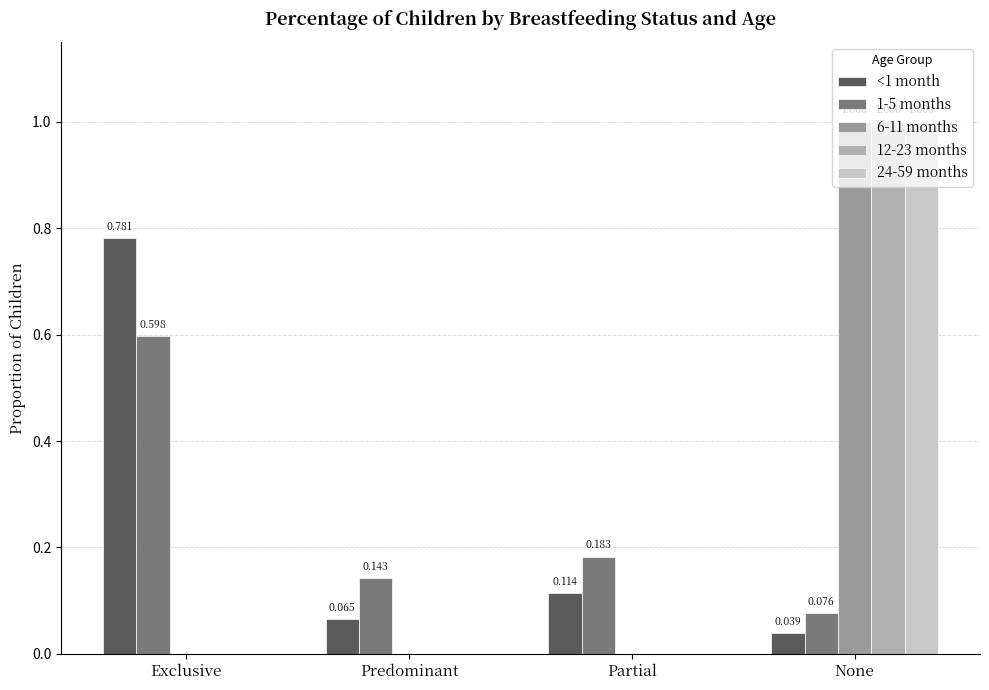

Which has a higher value, None or Exclusive?

Exclusive